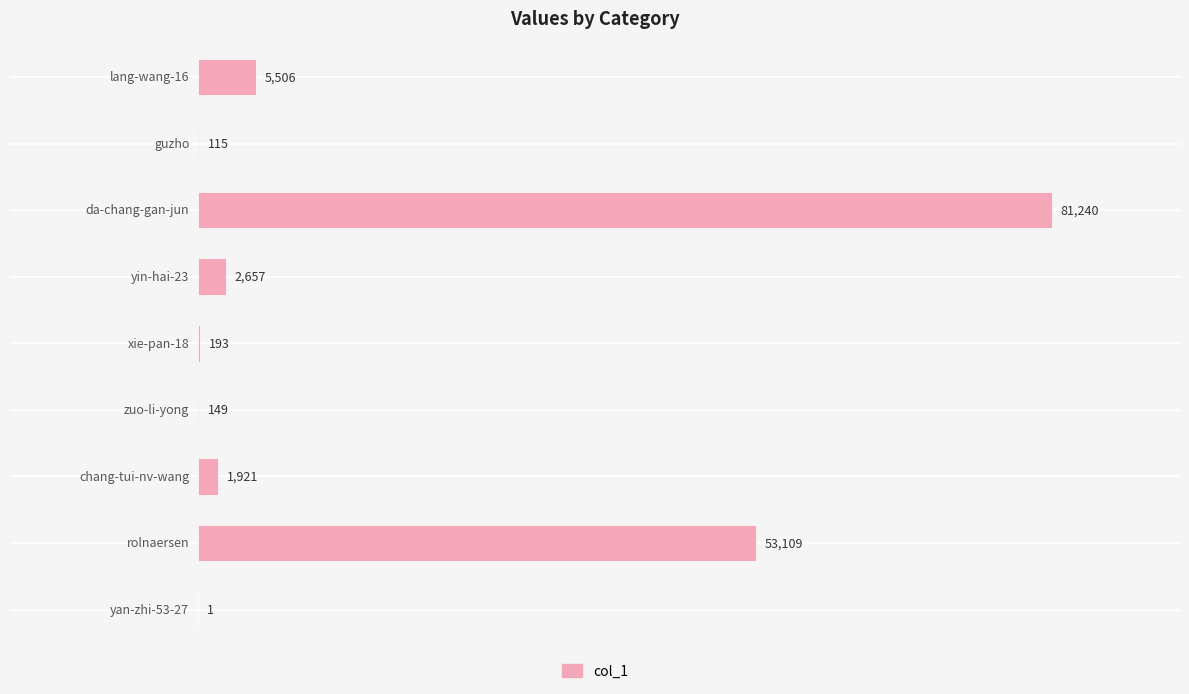

What is the maximum value shown in the chart?

81240